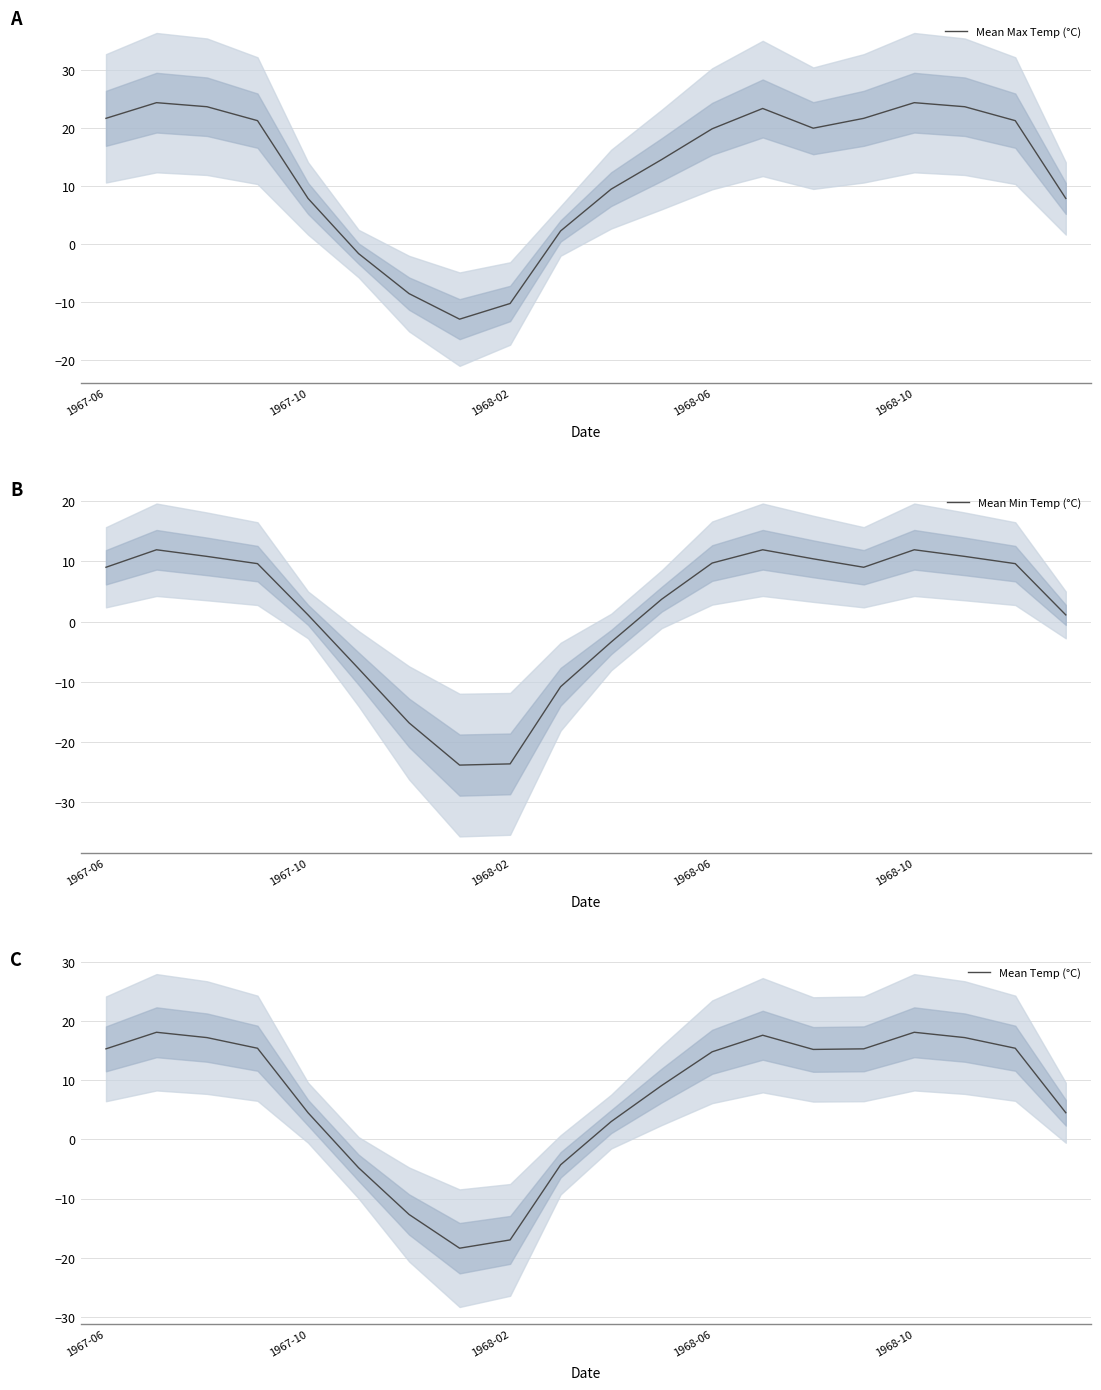

What is the average value of the Mean Temp (°C) series?

7.2